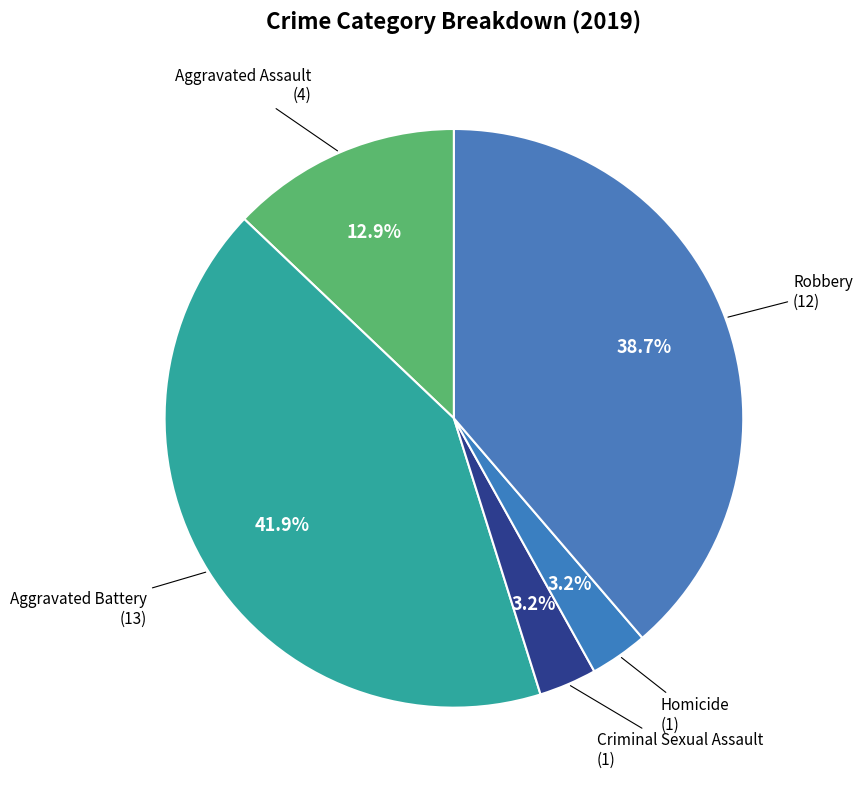

Which slice is the smallest?

Criminal Sexual Assault